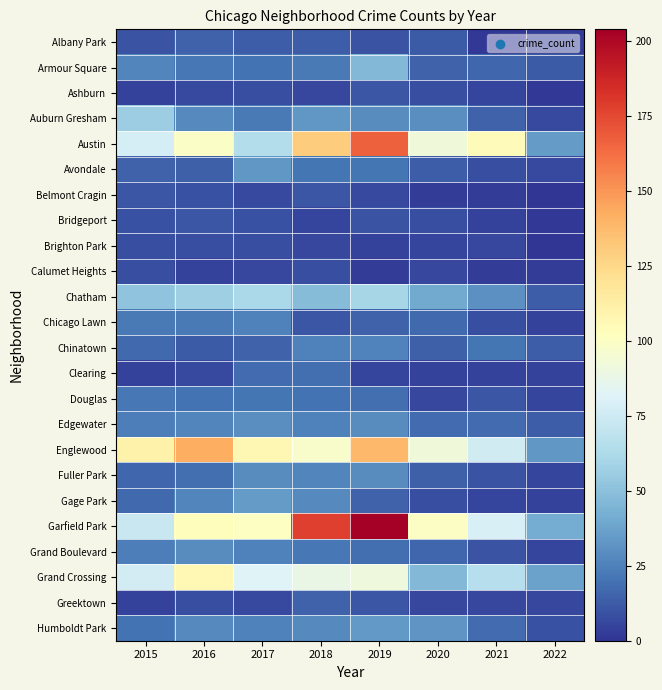

How many data points does each series have?

8